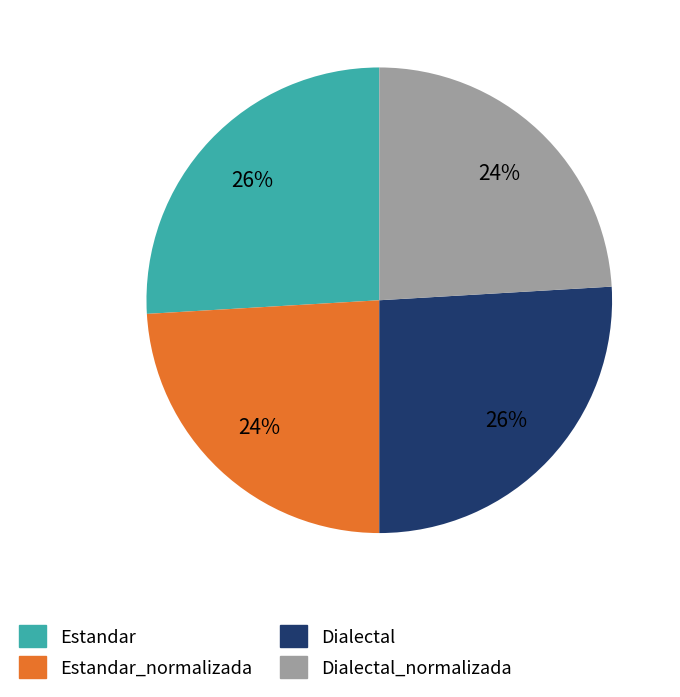

Which has a higher value, Dialectal or Dialectal_normalizada?

Dialectal